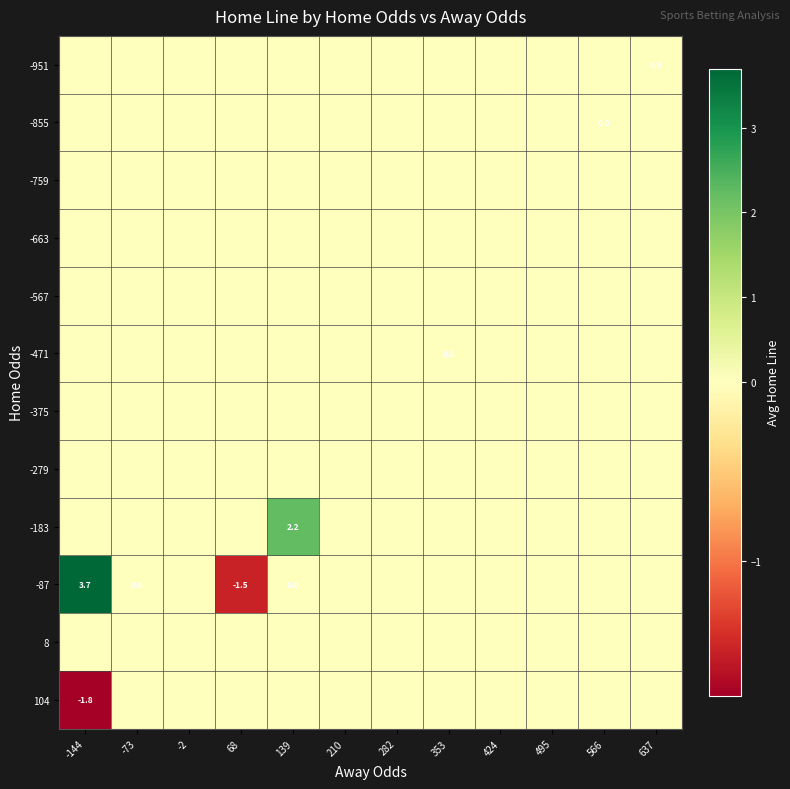

At how many categories does at least one series exceed 0?

2